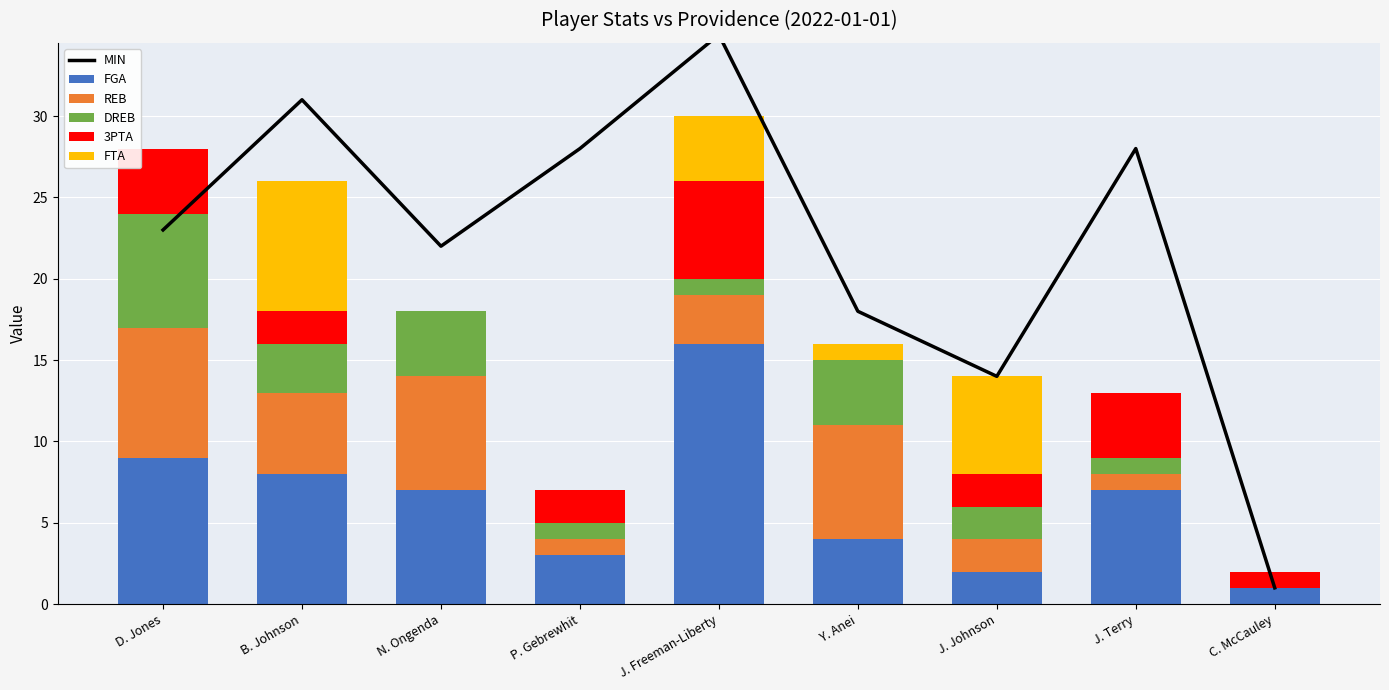

Rank the categories by FTA value from highest to lowest.

B. Johnson, J. Johnson, J. Freeman-Liberty, Y. Anei, D. Jones, N. Ongenda, P. Gebrewhit, J. Terry, C. McCauley